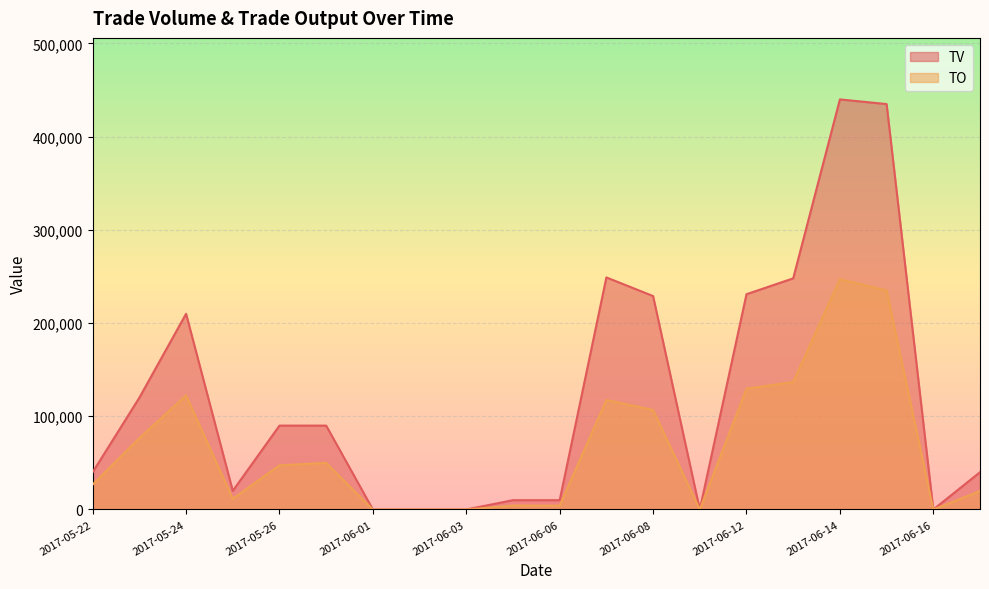

Reading left to right, transcribe all the data shown in this chart.

TV: 40000	120000	210000	20000	90000	90000	0	0	0	10000	10000	249000	229000	0	231000	248000	440000	435000	0	40000
TO: 26800	76600	122400	11500	47400	50000	0	0	0	4300	4100	117530	106750	0	129560	136830	247110	234990	0	19800